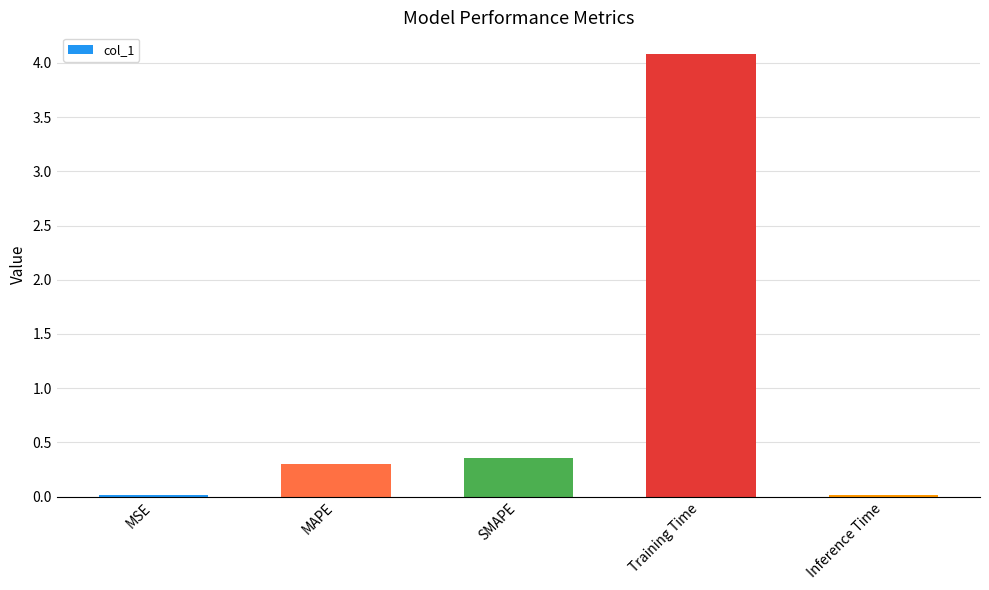

What position from the right is MAPE?

4